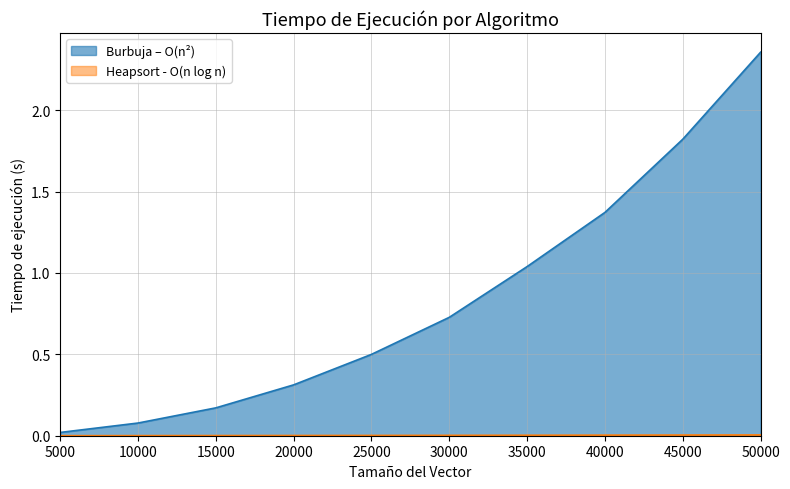

True or false: Burbuja – O(n²) has more than 2 interior local peaks.

False